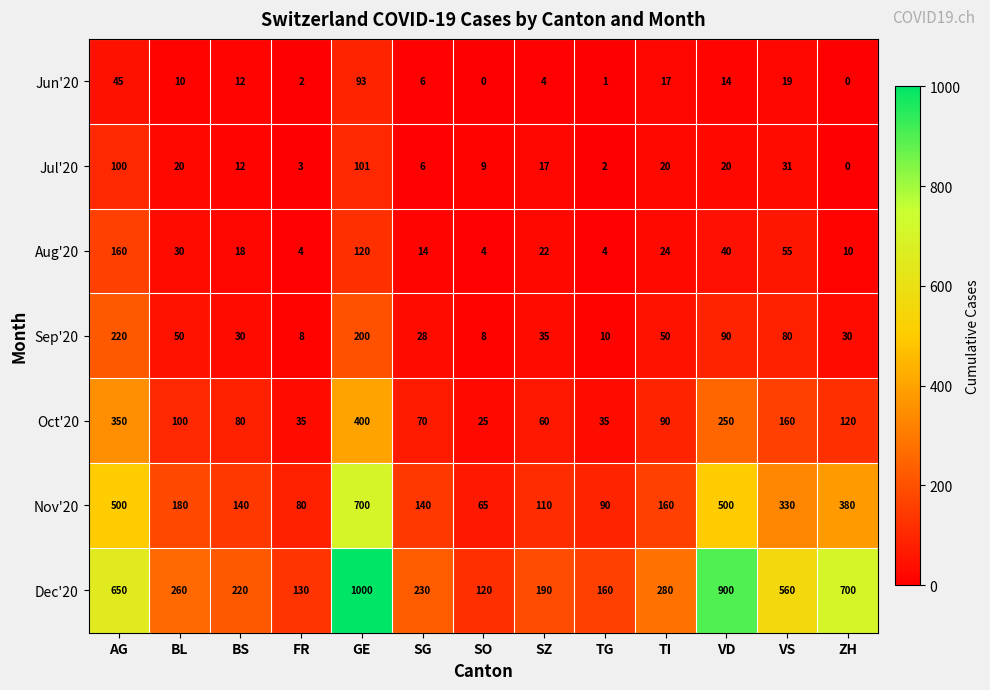

What is the total value across all series at SO?

231